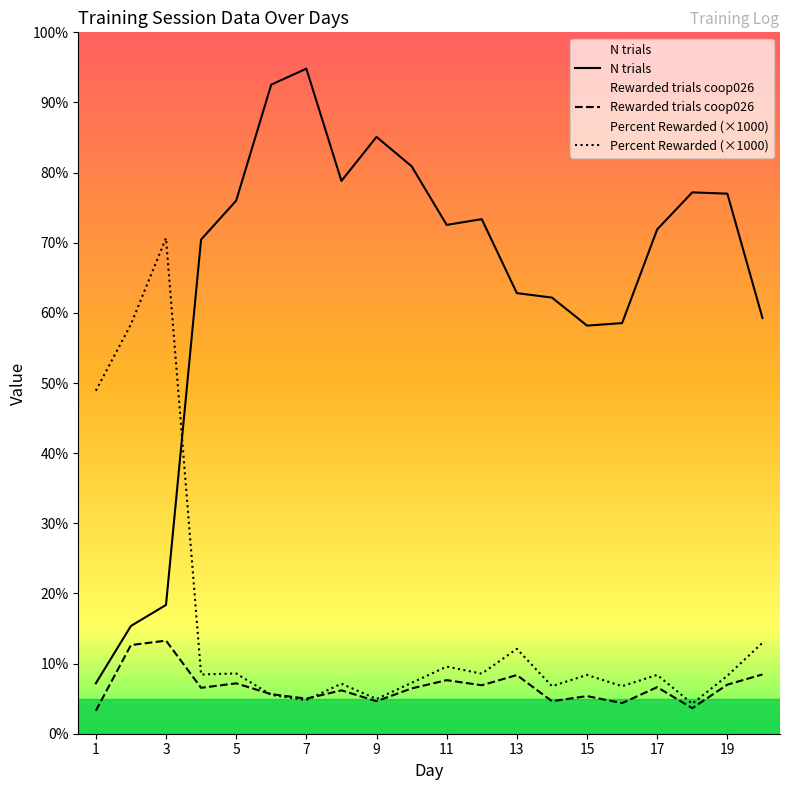

Is this an area chart (filled region under the line)?

No